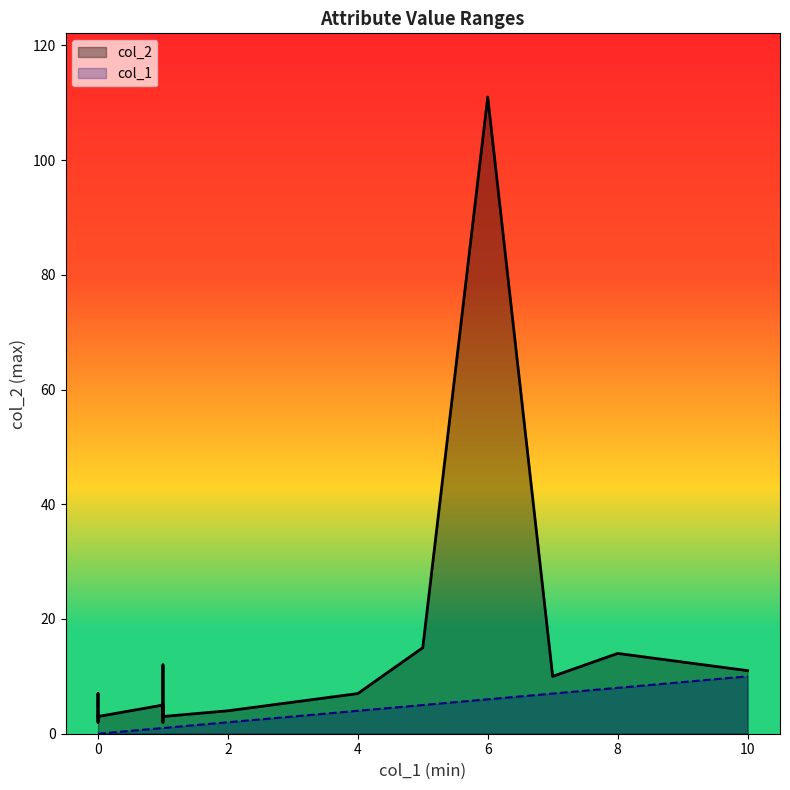

What are all the series names shown in the legend?

col_1, col_2